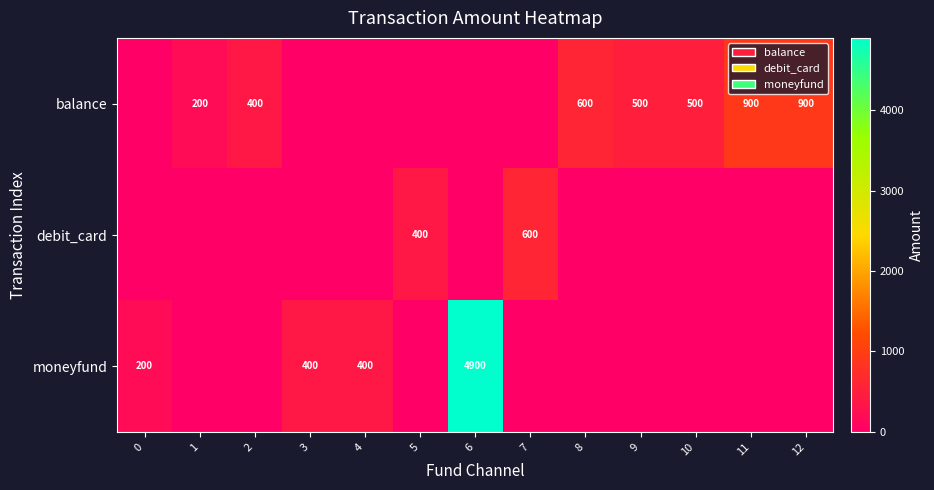

The moneyfund series shows 400 at 3. True or false?

True